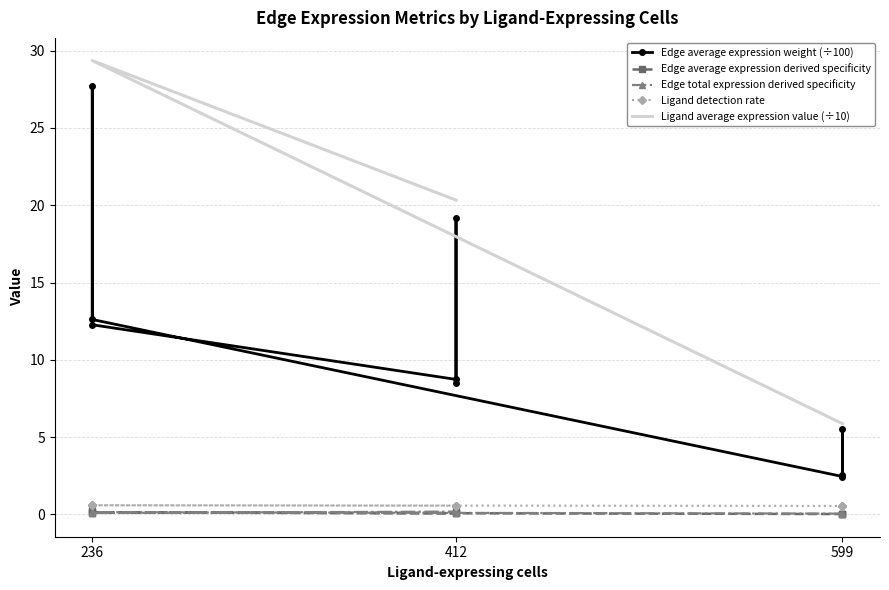

How many interior local valleys does the Edge average expression derived specificity series have?

2